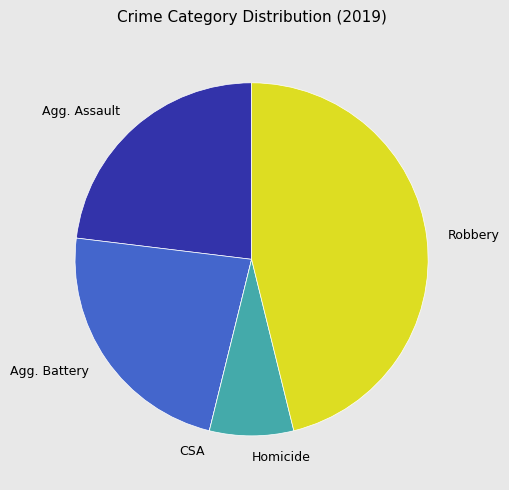

The Homicide slice represents 1% of the pie. True or false?

False